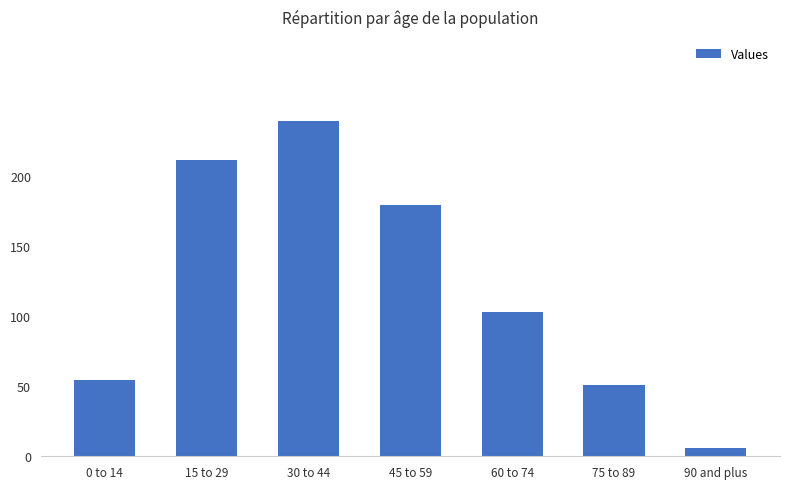

What is the change in value from 0 to 14 to 75 to 89?

-3